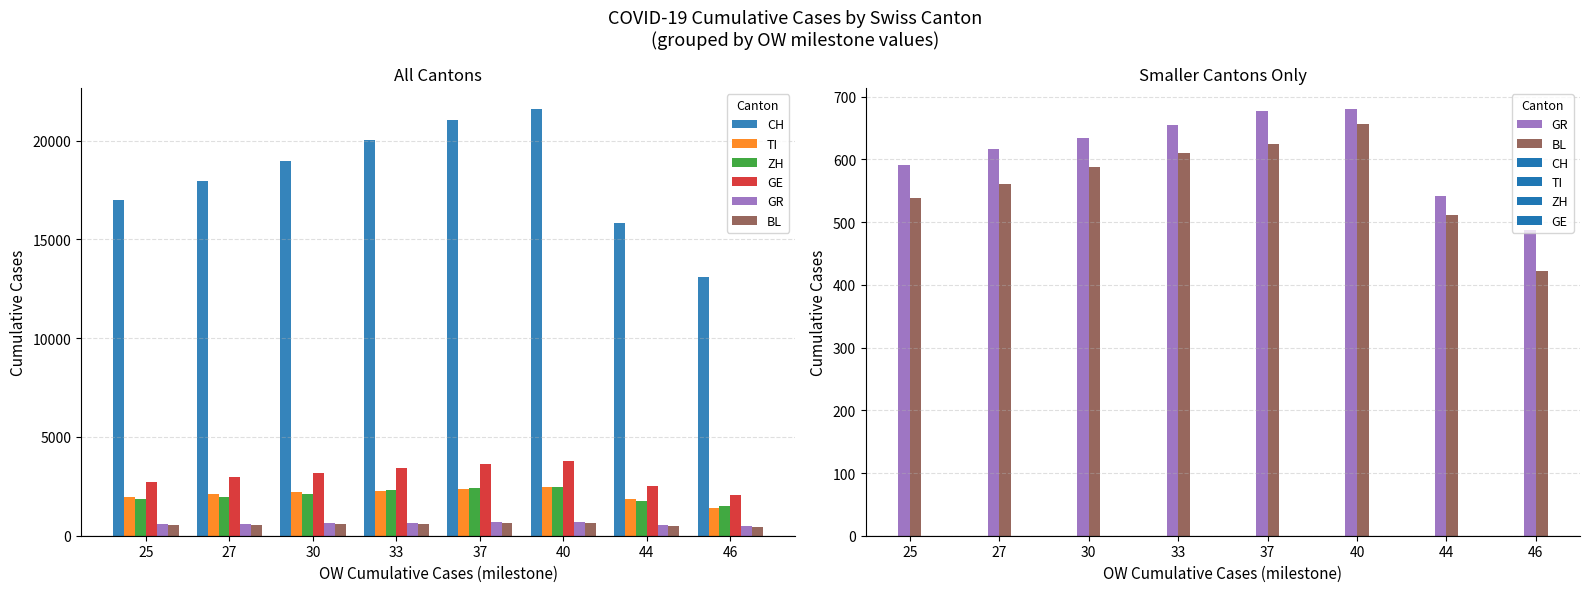

Is it true that CH equals 21584 at 40?

True